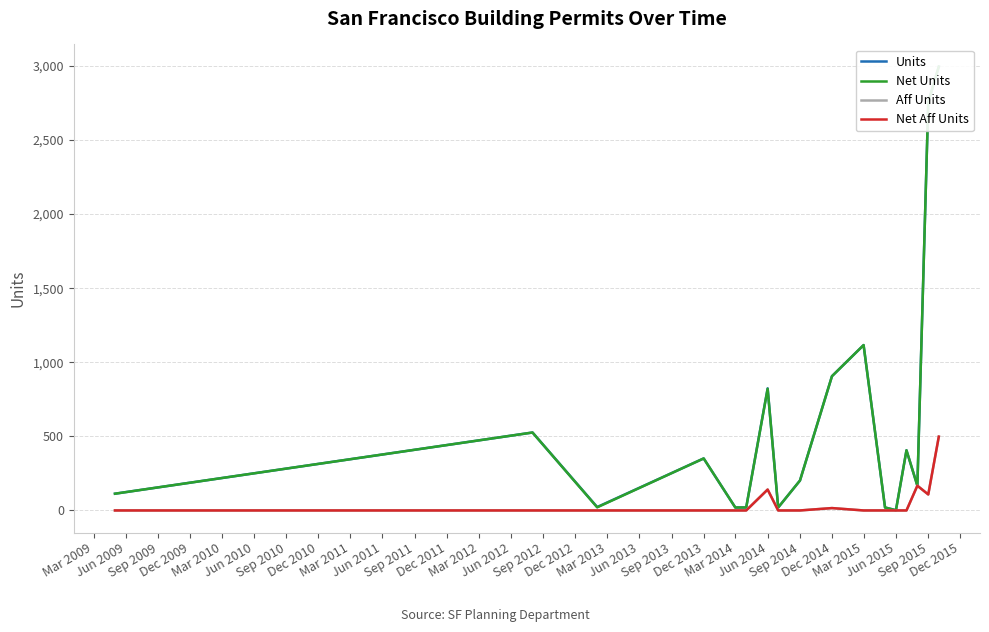

Which series changed the most between Mar 2009 and Mar 2012?

Net Units